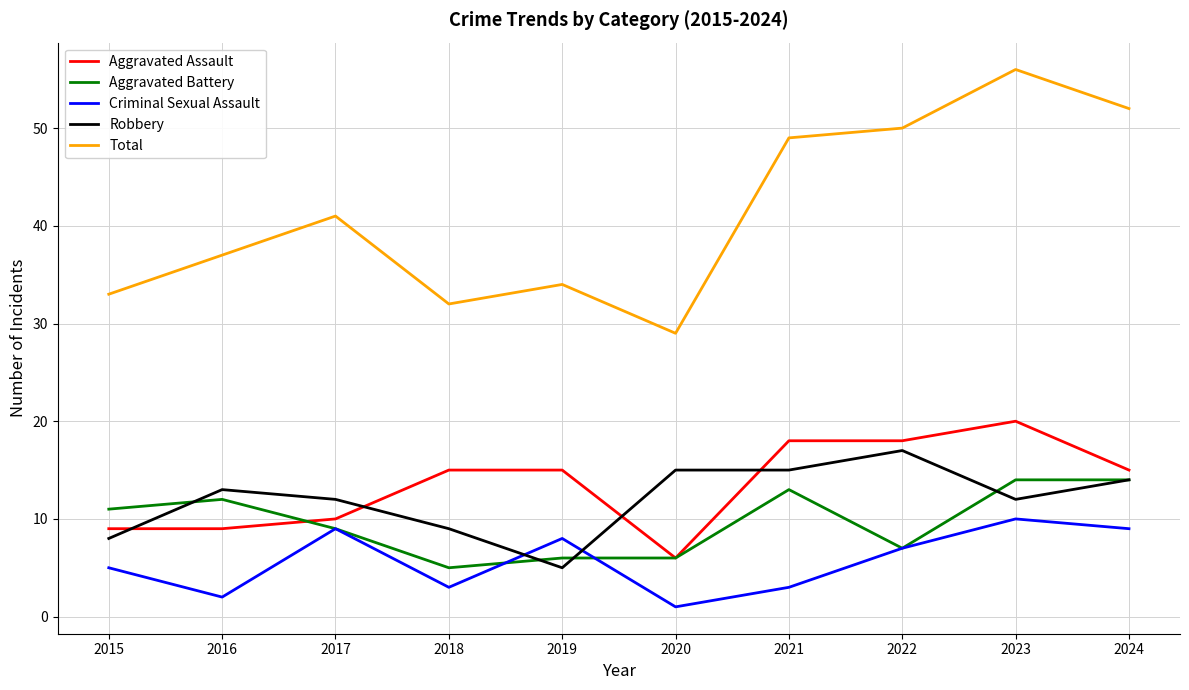

Reading right to left, list all the values displayed in this chart.

Aggravated Assault: 2024=15	2023=20	2022=18	2021=18	2020=6	2019=15	2018=15	2017=10	2016=9	2015=9
Aggravated Battery: 2024=14	2023=14	2022=7	2021=13	2020=6	2019=6	2018=5	2017=9	2016=12	2015=11
Criminal Sexual Assault: 2024=9	2023=10	2022=7	2021=3	2020=1	2019=8	2018=3	2017=9	2016=2	2015=5
Robbery: 2024=14	2023=12	2022=17	2021=15	2020=15	2019=5	2018=9	2017=12	2016=13	2015=8
Total: 2024=52	2023=56	2022=50	2021=49	2020=29	2019=34	2018=32	2017=41	2016=37	2015=33